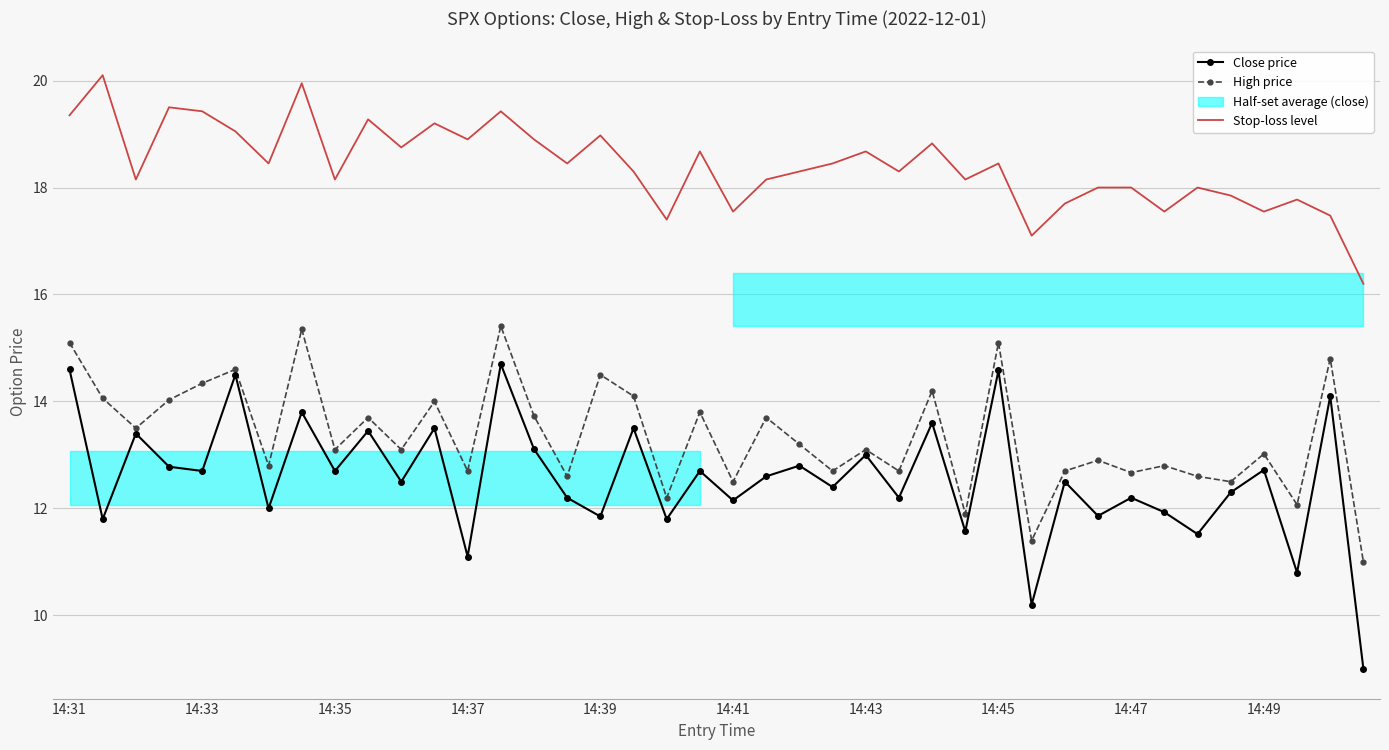

Reading left to right, extract all data points from this chart.

Close price: 14.6	11.8	13.4	12.8	12.7	14.5	12.0	13.8	12.7	13.4	12.5	13.5	11.1	14.7	13.1	12.2	11.8	13.5	11.8	12.7	12.2	12.6	12.8	12.4	13.0	12.2	13.6	11.6	14.6	10.2	12.5	11.9	12.2	11.9	11.5	12.3	12.7	10.8	14.1	9.0
High price: 15.1	14.1	13.5	14.0	14.3	14.6	12.8	15.3	13.1	13.7	13.1	14.0	12.7	15.4	13.7	12.6	14.5	14.1	12.2	13.8	12.5	13.7	13.2	12.7	13.1	12.7	14.2	11.9	15.1	11.4	12.7	12.9	12.7	12.8	12.6	12.5	13.0	12.1	14.8	11.0
Stop-loss level: 19.4	20.1	18.1	19.5	19.4	19.1	18.4	19.9	18.1	19.3	18.8	19.2	18.9	19.4	18.9	18.4	19.0	18.3	17.4	18.7	17.6	18.1	18.3	18.4	18.7	18.3	18.8	18.1	18.4	17.1	17.7	18.0	18.0	17.6	18.0	17.9	17.6	17.8	17.5	16.2